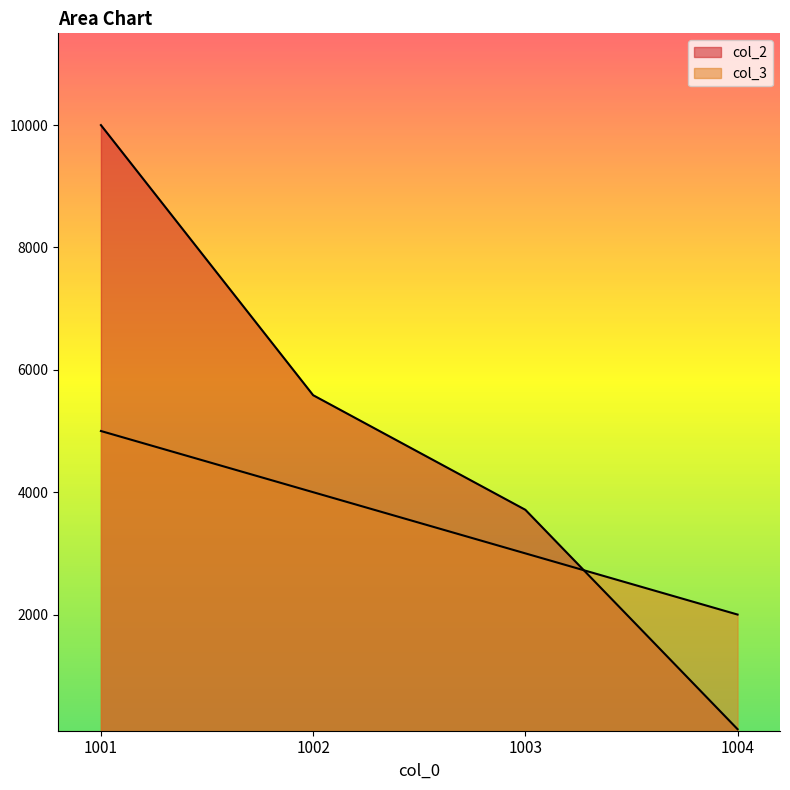

Rank the series by their average value, from lowest to highest.

col_3, col_2